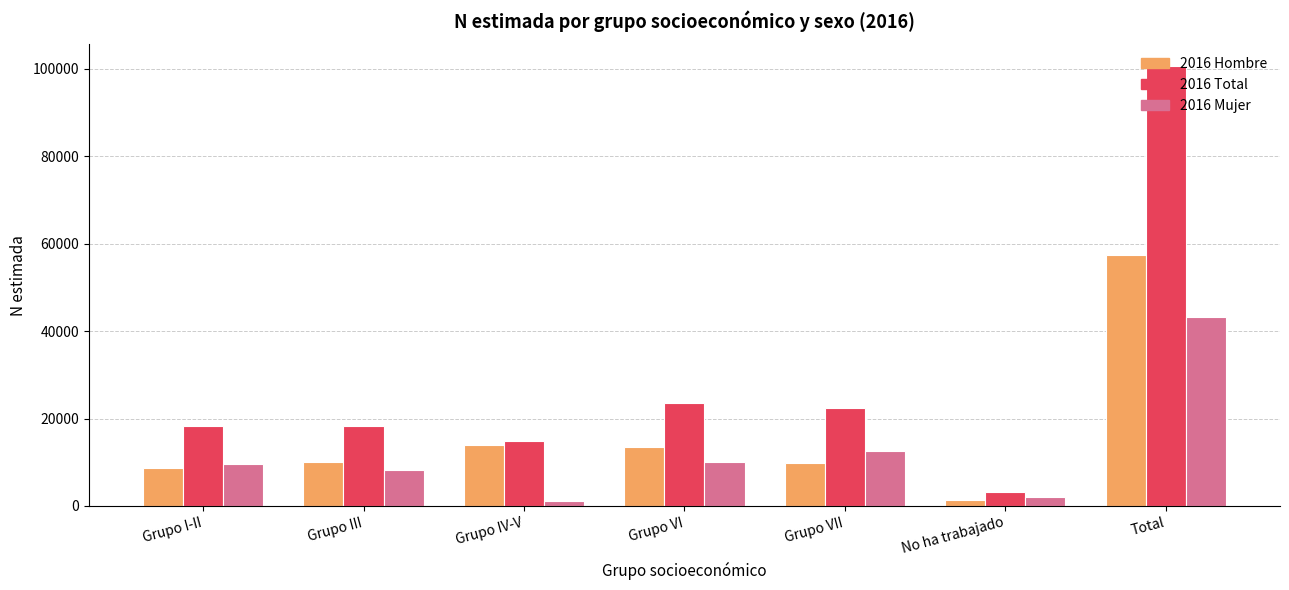

What is the maximum value shown in the chart?

100586